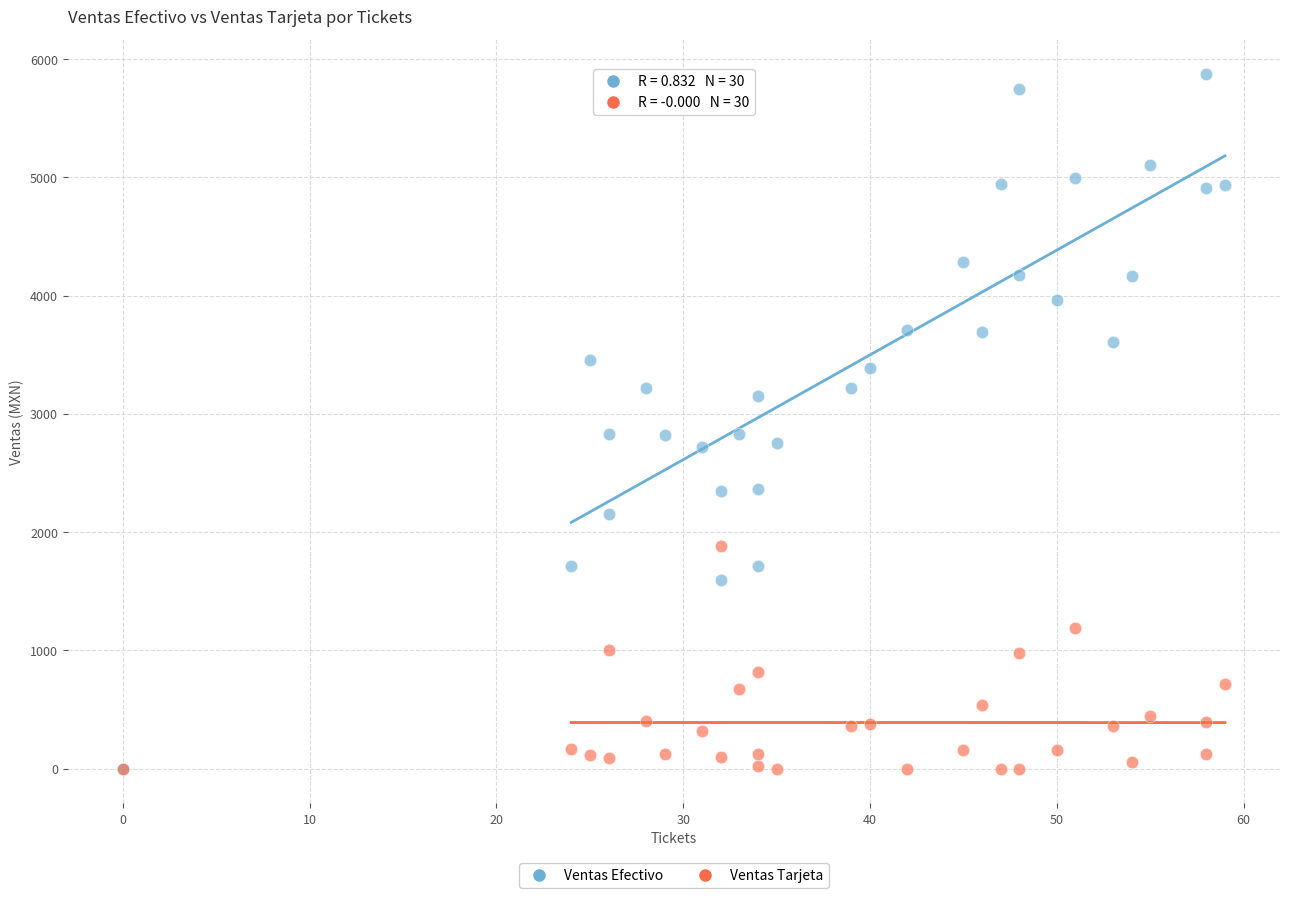

What are all the series names shown in the legend?

Ventas Efectivo, Ventas Tarjeta